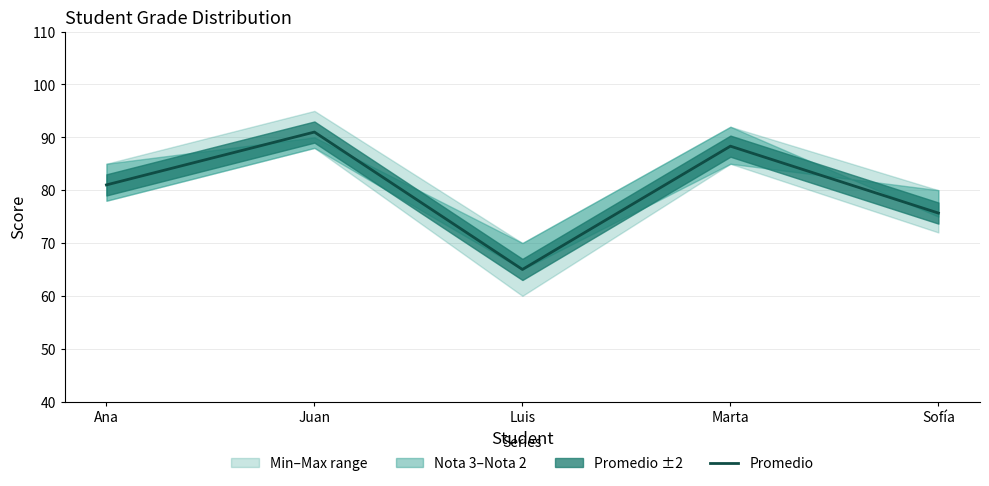

What is the difference between the maximum and minimum values?

26.0